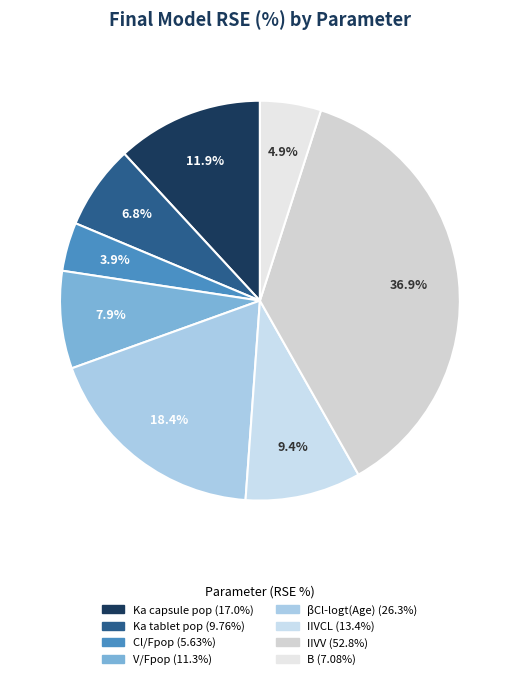

What is the largest slice in the pie chart?

IIVV